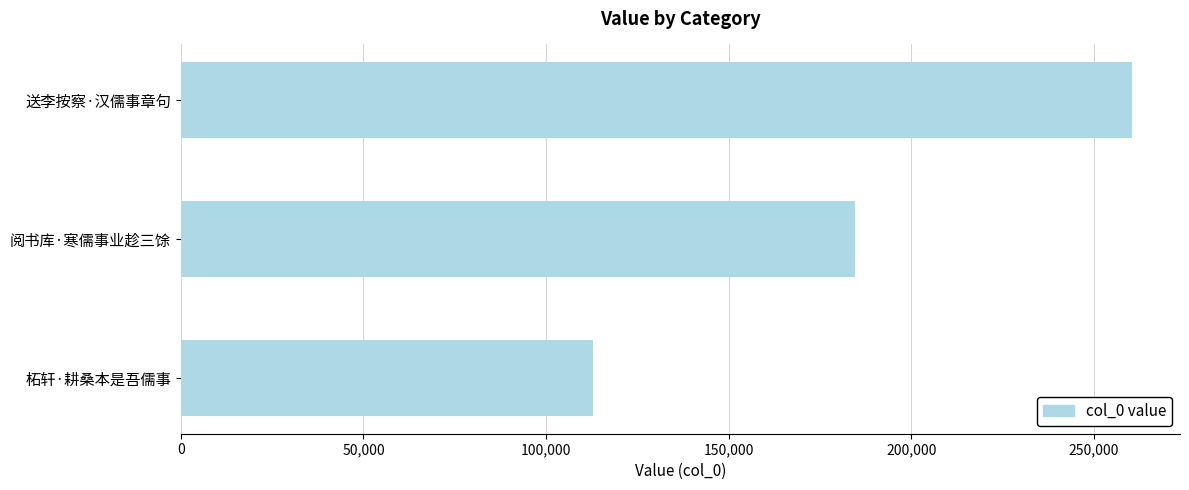

Reading bottom to top, list all the values displayed in this chart.

112928	184597	260529